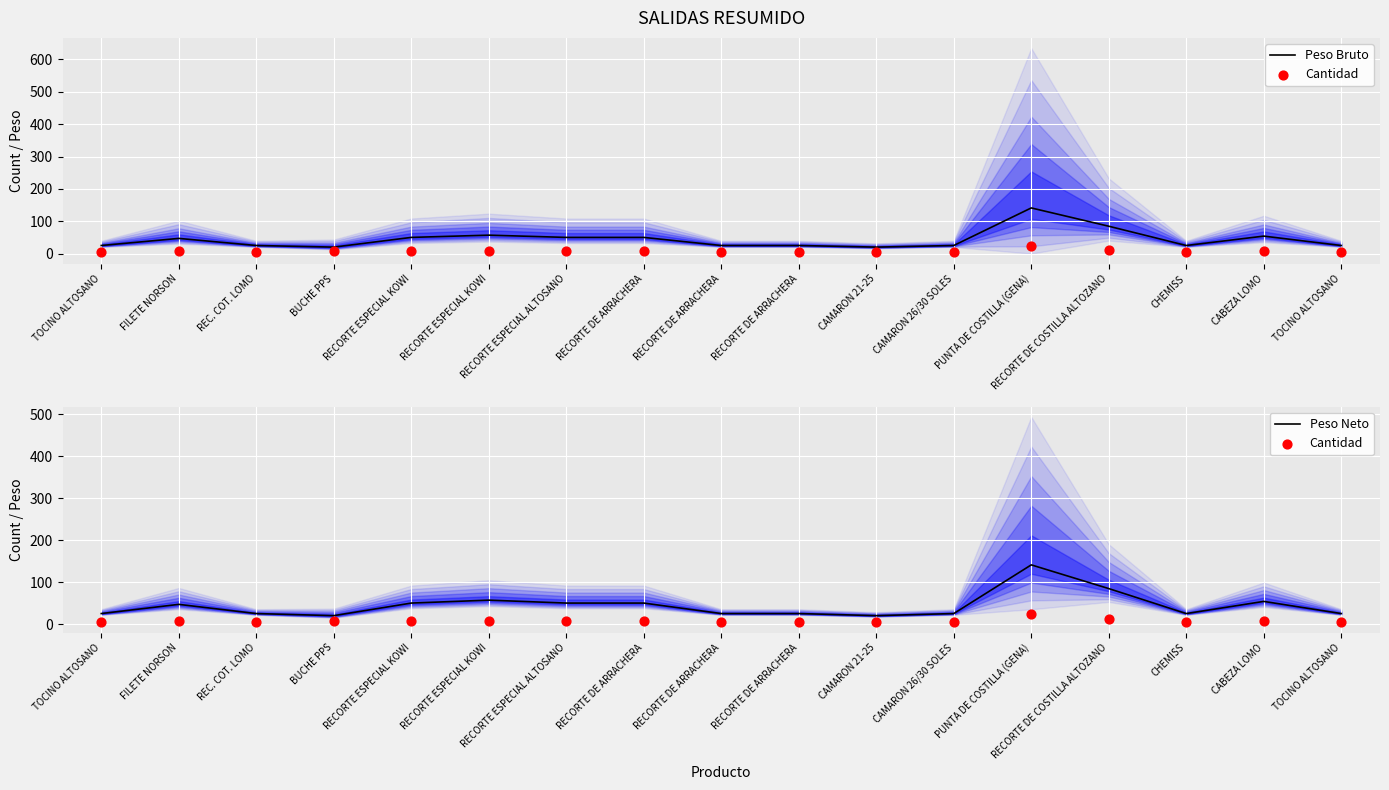

Which series has the largest total across all categories?

Peso Bruto